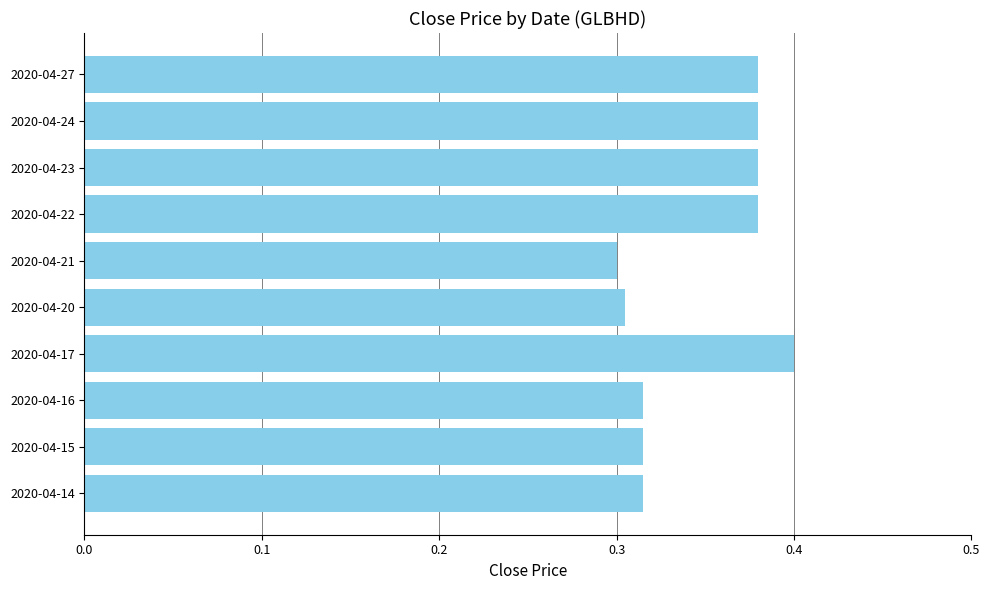

What is the sum of the values at 2020-04-23 and 2020-04-15?

0.7